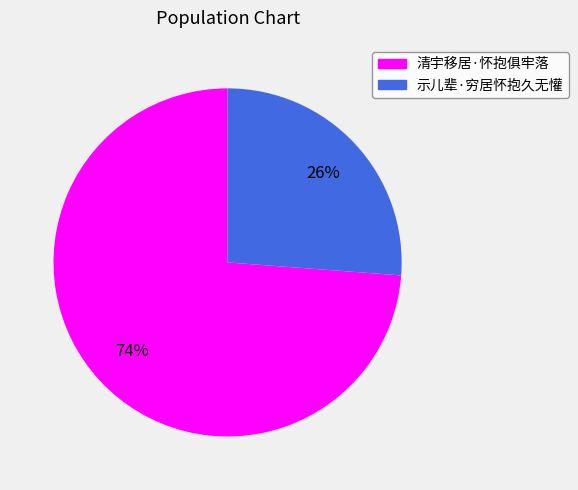

Combined, do 示儿辈·穷居怀抱久无懽 and 清宇移居·怀抱俱牢落 account for over 50%?

Yes